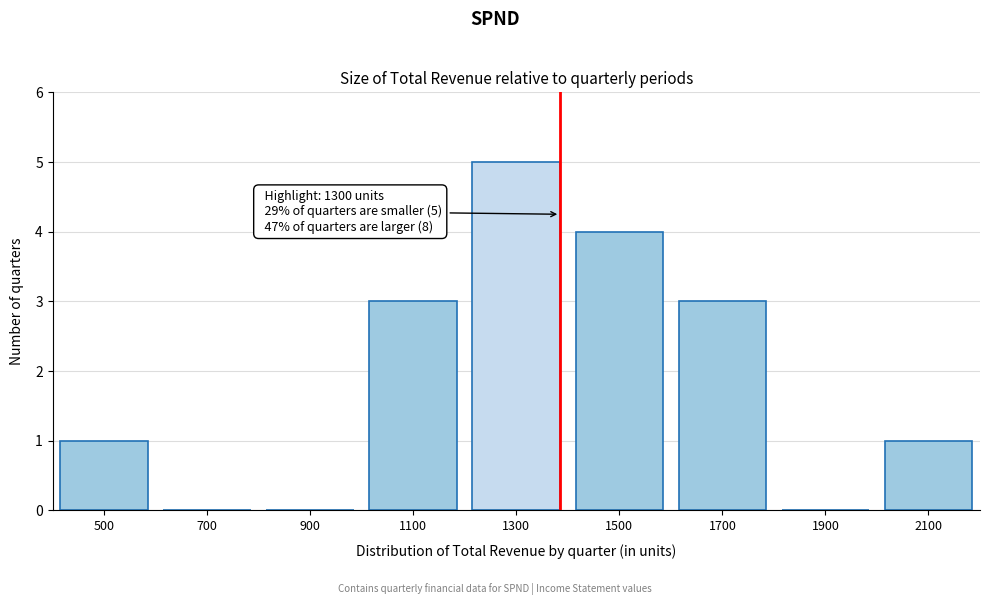

Reading left to right, transcribe all the data shown in this chart.

500=1	700=0	900=0	1100=3	1300=5	1500=4	1700=3	1900=0	2100=1